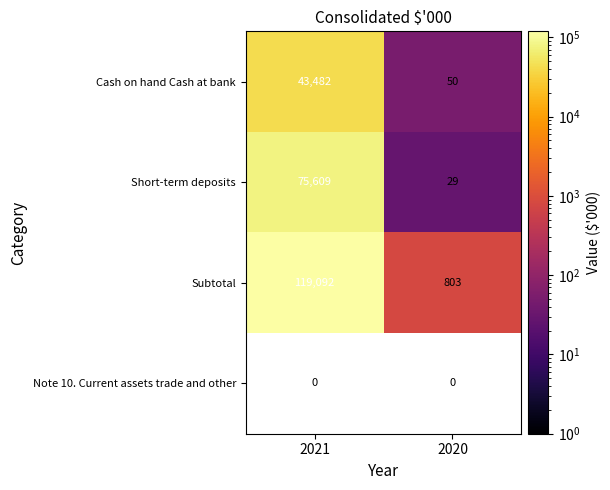

What is the greatest value displayed?

119092.0